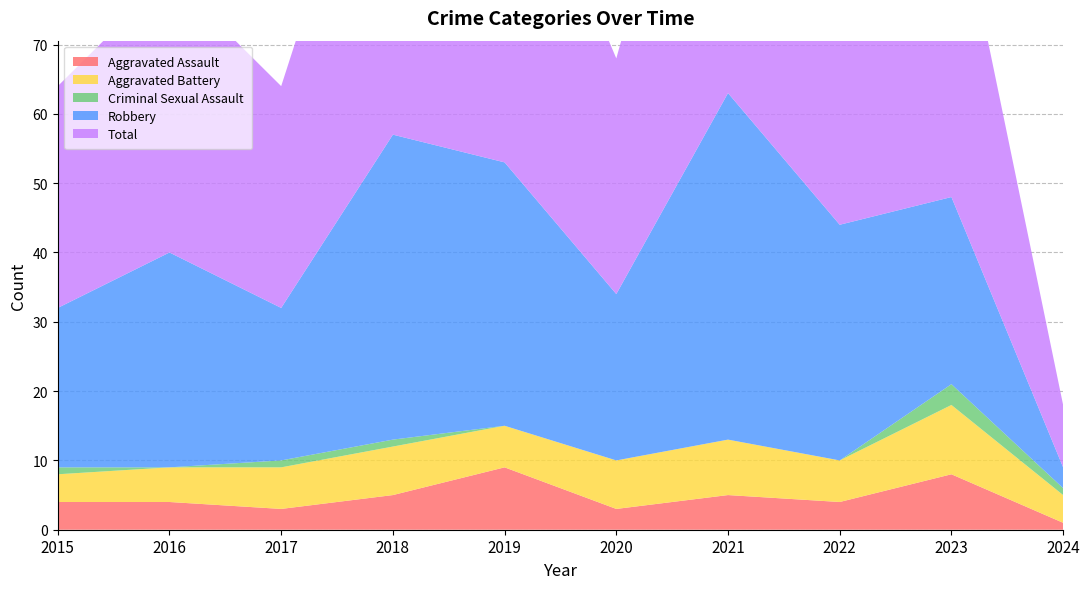

Reading left to right, transcribe all the data shown in this chart.

Aggravated Assault: 2015=4	2016=4	2017=3	2018=5	2019=9	2020=3	2021=5	2022=4	2023=8	2024=1
Aggravated Battery: 2015=4	2016=5	2017=6	2018=7	2019=6	2020=7	2021=8	2022=6	2023=10	2024=4
Criminal Sexual Assault: 2015=1	2016=0	2017=1	2018=1	2019=0	2020=0	2021=0	2022=0	2023=3	2024=1
Robbery: 2015=23	2016=31	2017=22	2018=44	2019=38	2020=24	2021=50	2022=34	2023=27	2024=3
Total: 2015=32	2016=40	2017=32	2018=57	2019=53	2020=34	2021=63	2022=44	2023=48	2024=9